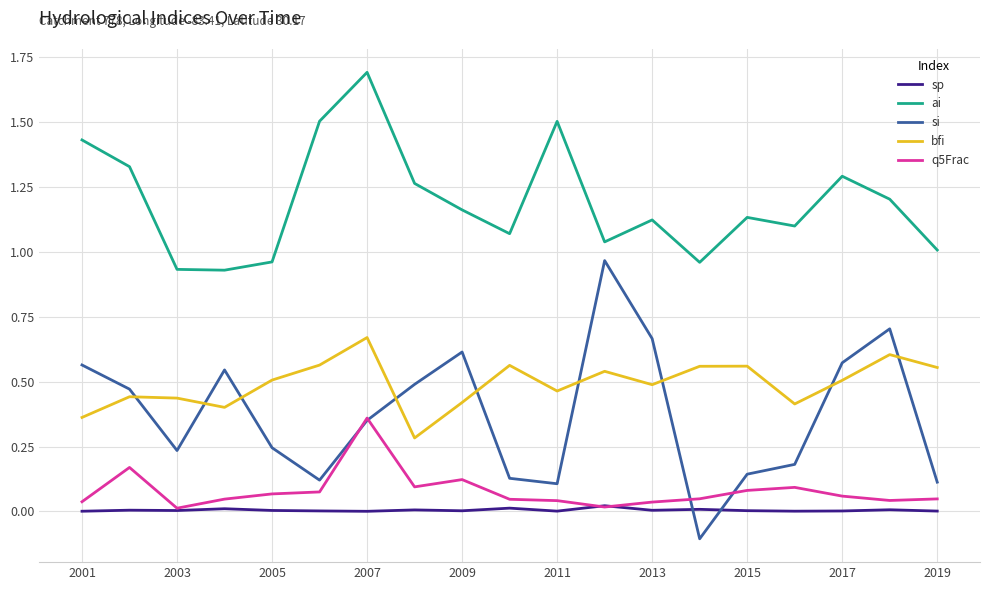

True or false: si has more than 2 interior local peaks.

True